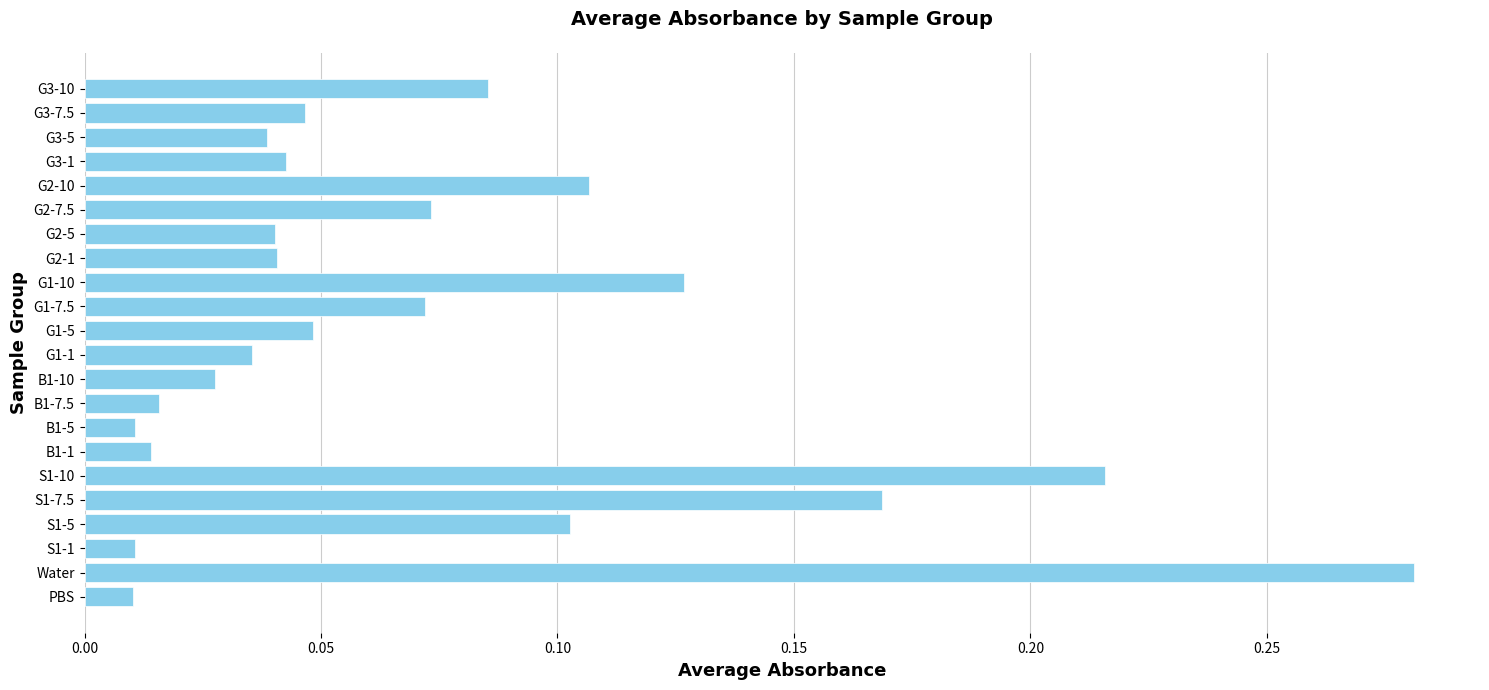

The value at G3-1 is 0.1. True or false?

False